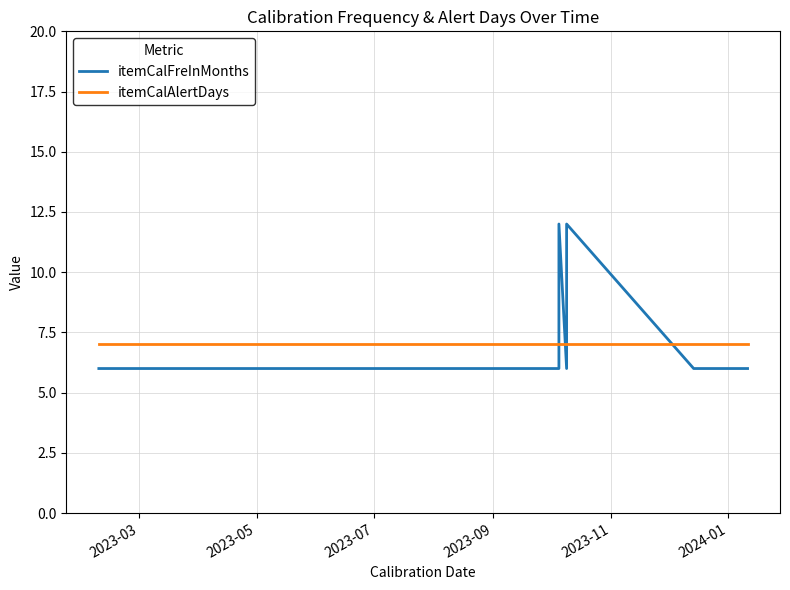

How many distinct data groups are displayed?

2